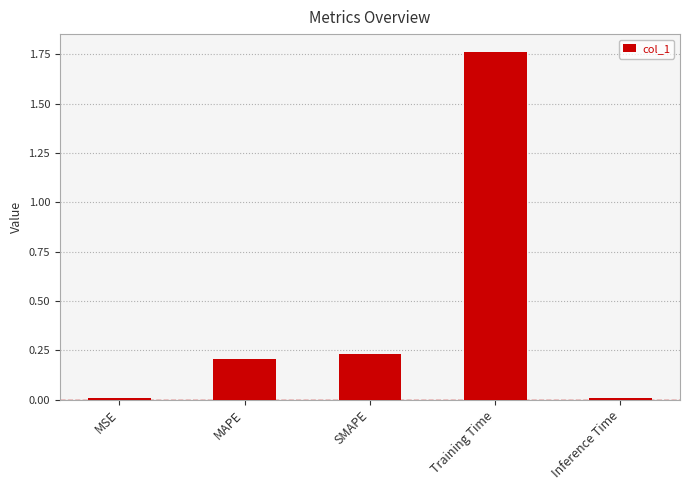

What is the sum of all values?

2.2